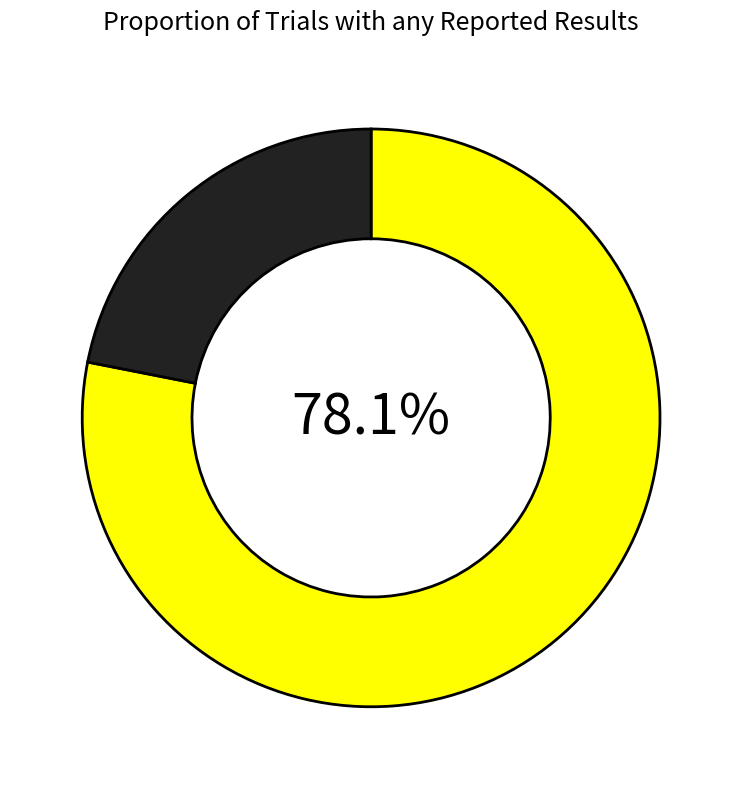

Is there any slice that represents more than half of the pie?

Yes